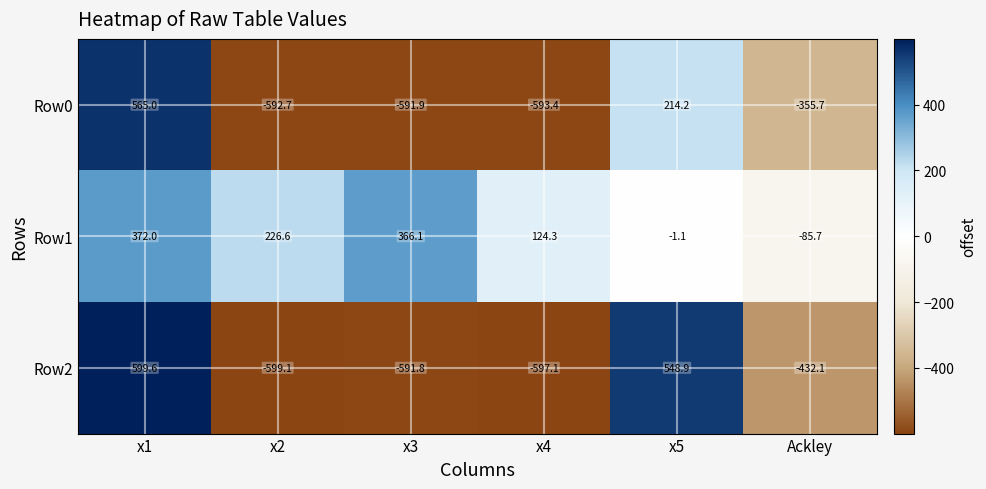

What is the total value across all series at x2?

-965.2